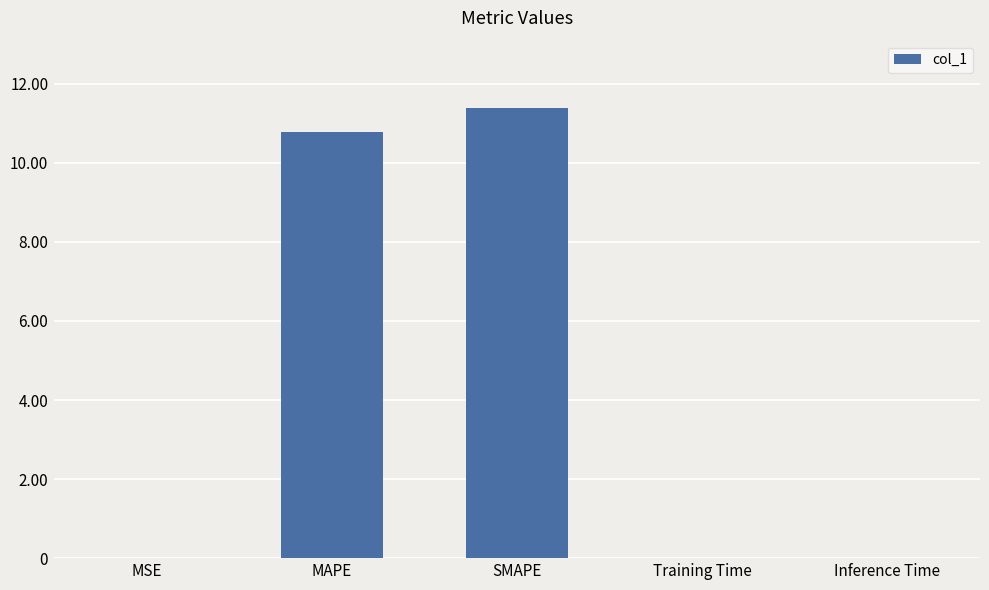

How many series are shown in this chart?

1